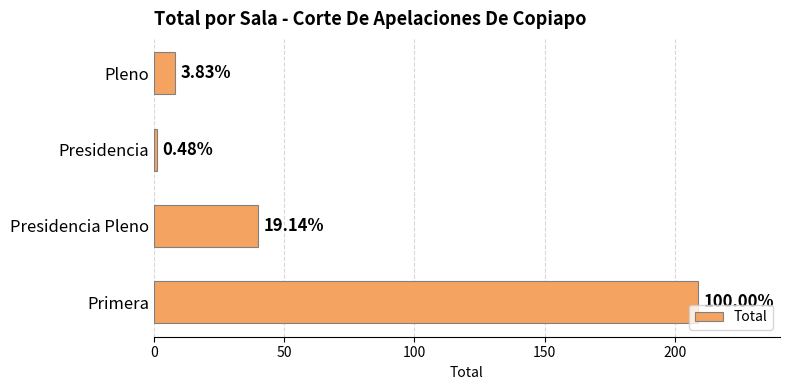

How many bars are there in total?

4